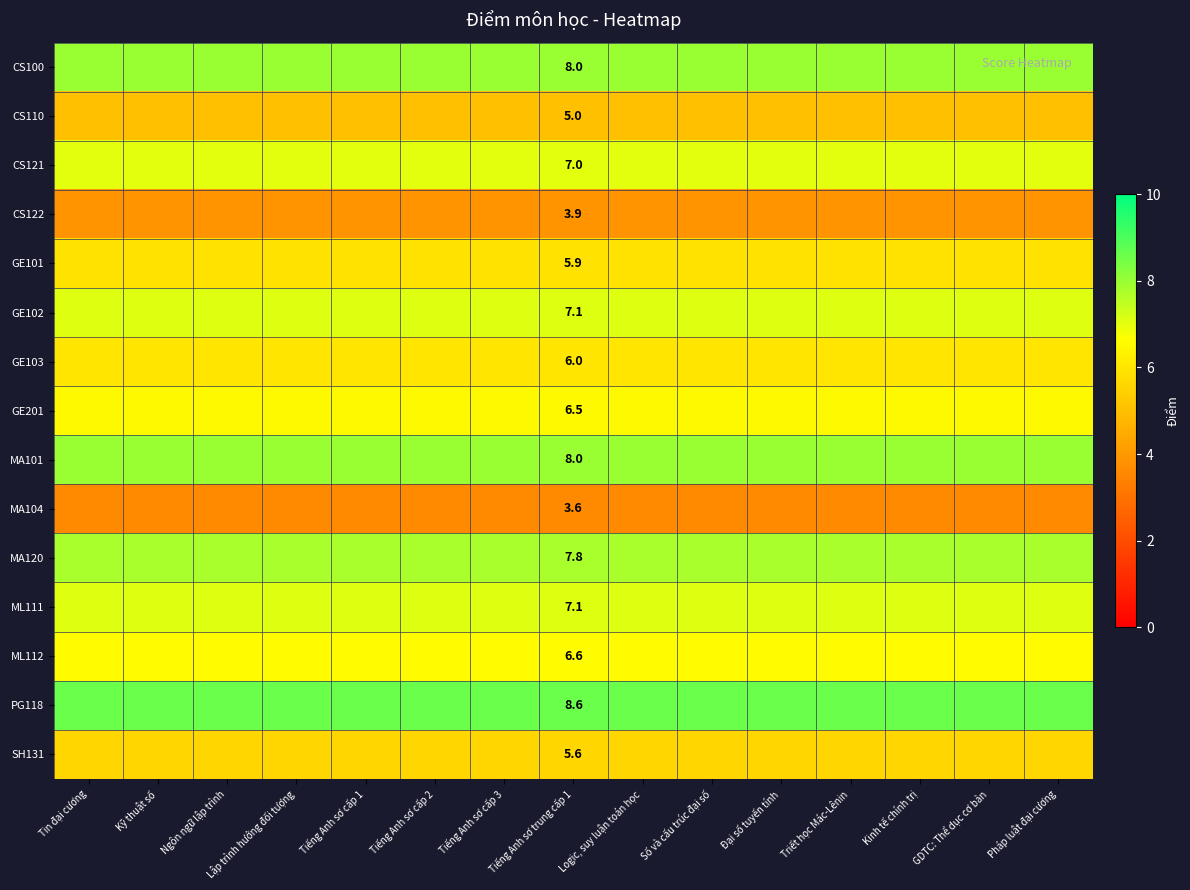

The value of ML111 at Tiếng Anh sơ trung cấp 1 is 2.3. True or false?

False